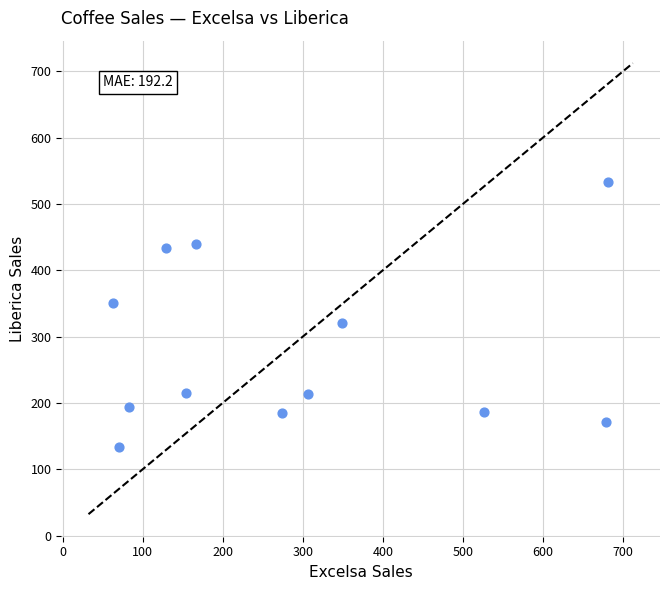

What is the average X value?

290.1